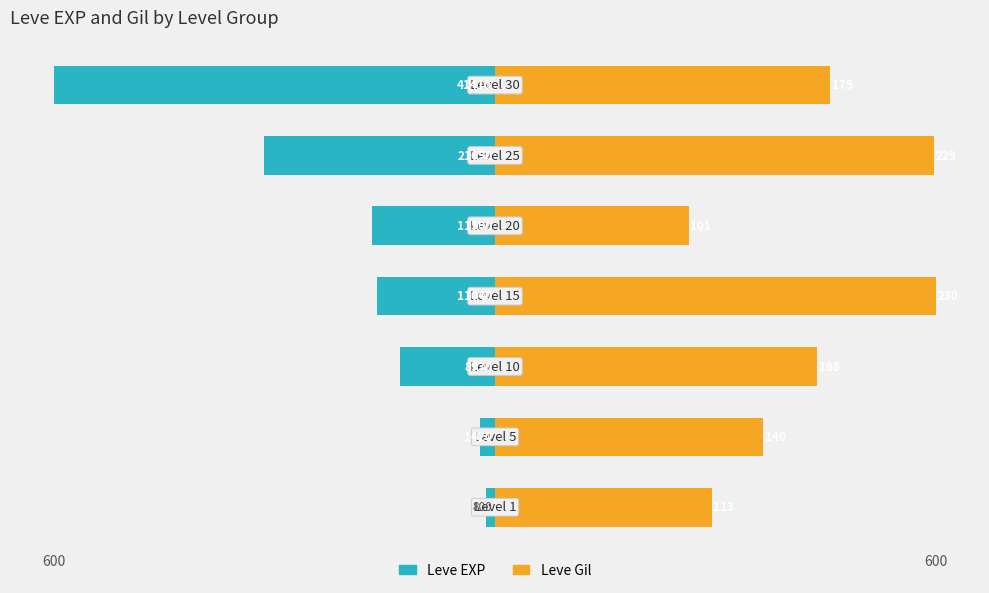

What is the difference between the highest and lowest values at 4?

431.0